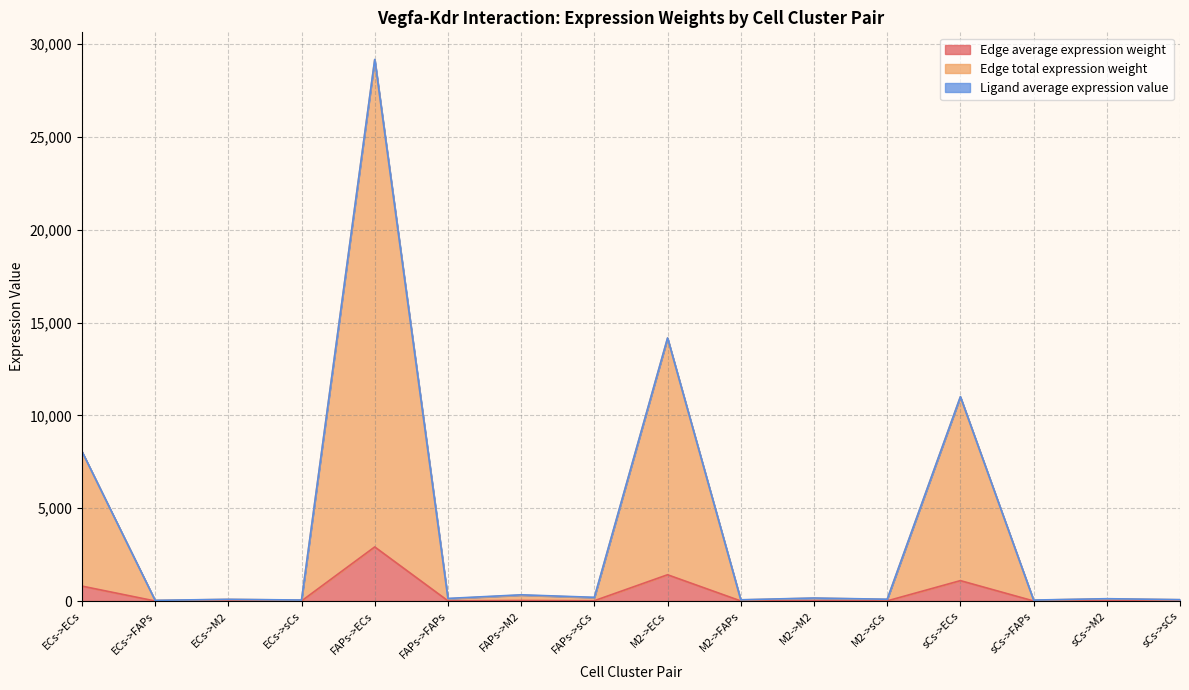

At how many categories does at least one series exceed 19413?

1